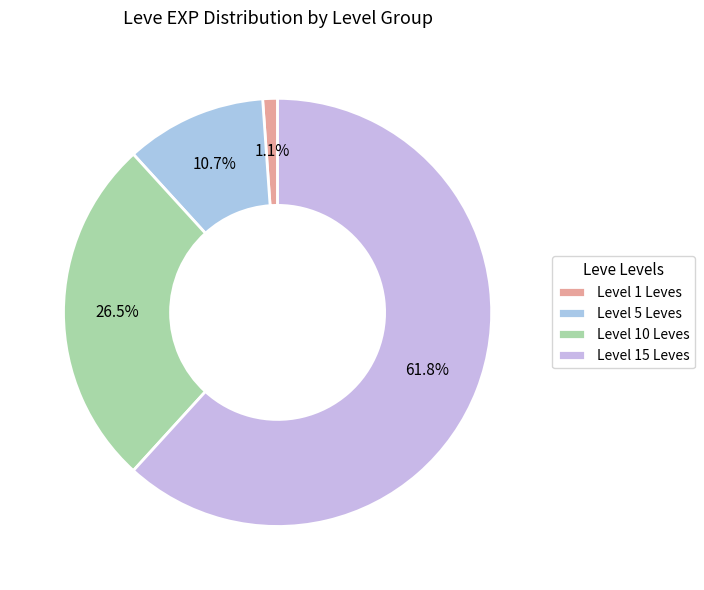

Count the number of slices in the pie.

4